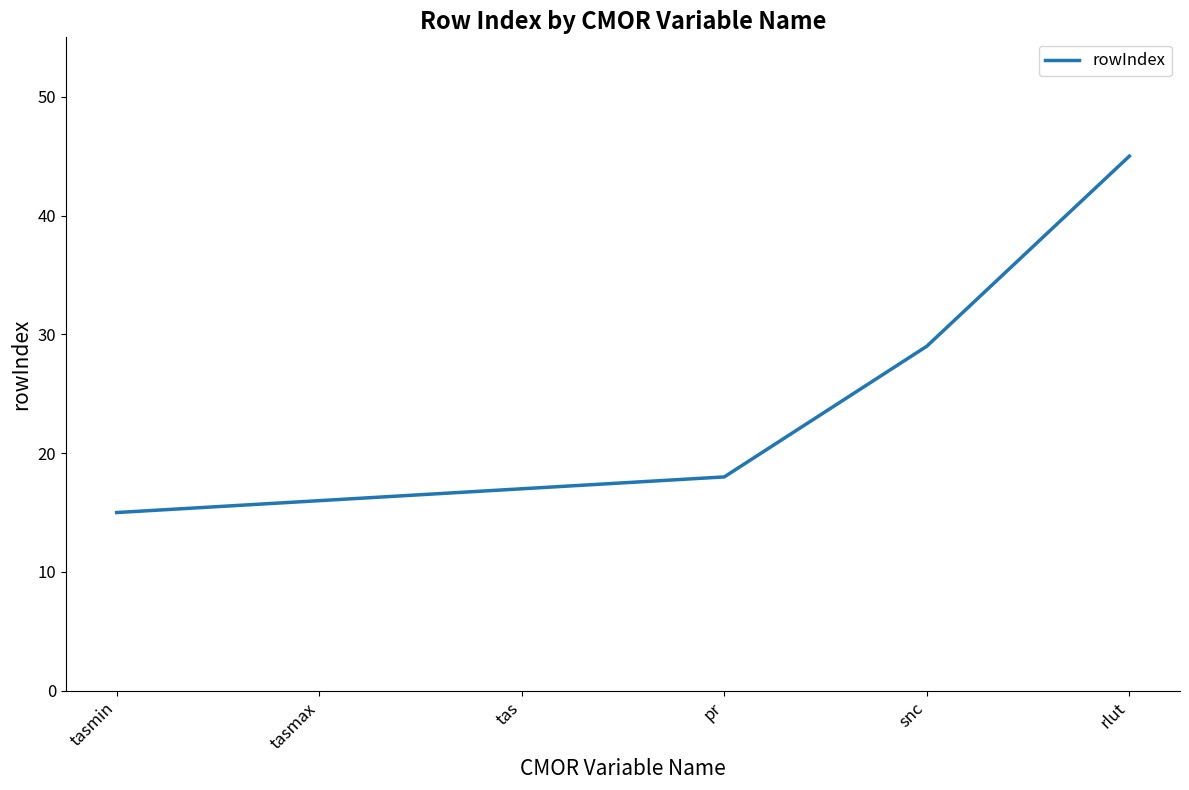

How many values are below 18?

3